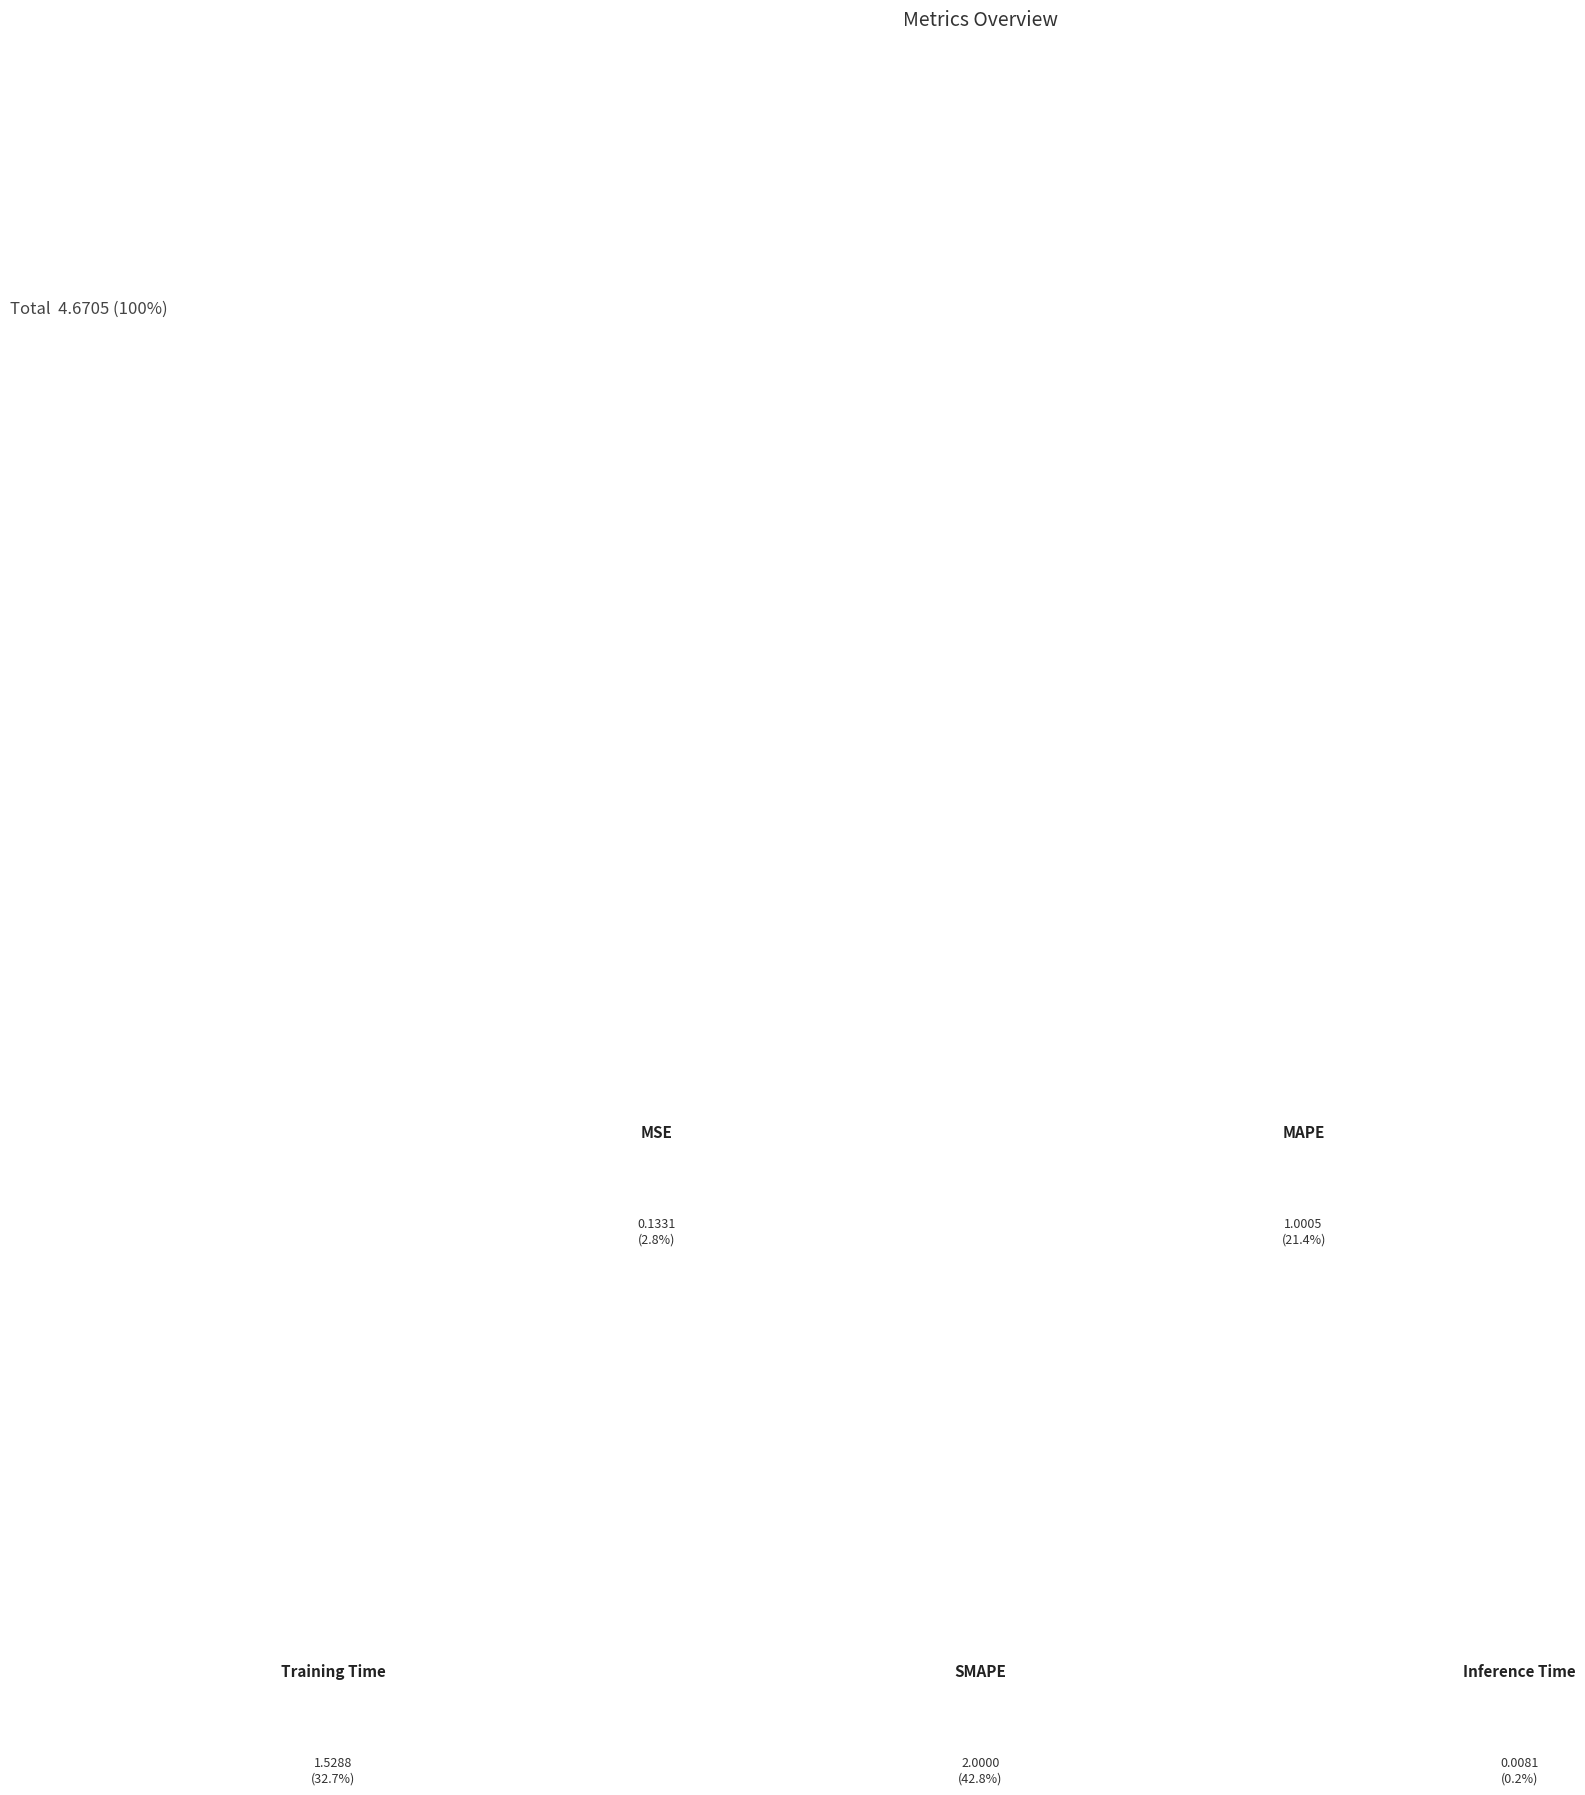

What is the smallest slice in the pie chart?

Inference Time